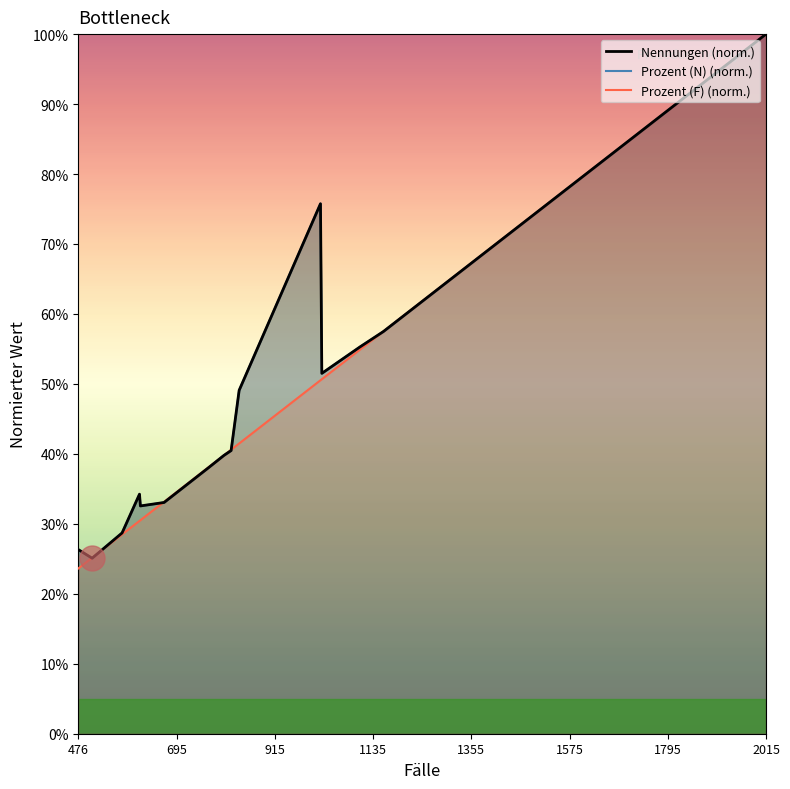

Reading right to left, what are all the values shown in this chart?

Nennungen (norm.): 1.0	0.6	0.6	0.5	0.8	0.5	0.4	0.4	0.4	0.3	0.3	0.3	0.3	0.3	0.3
Prozent (N) (norm.): 1.0	0.6	0.6	0.5	0.8	0.5	0.4	0.4	0.4	0.3	0.3	0.3	0.3	0.3	0.3
Prozent (F) (norm.): 1.0	0.6	0.5	0.5	0.5	0.4	0.4	0.4	0.4	0.3	0.3	0.3	0.3	0.3	0.2